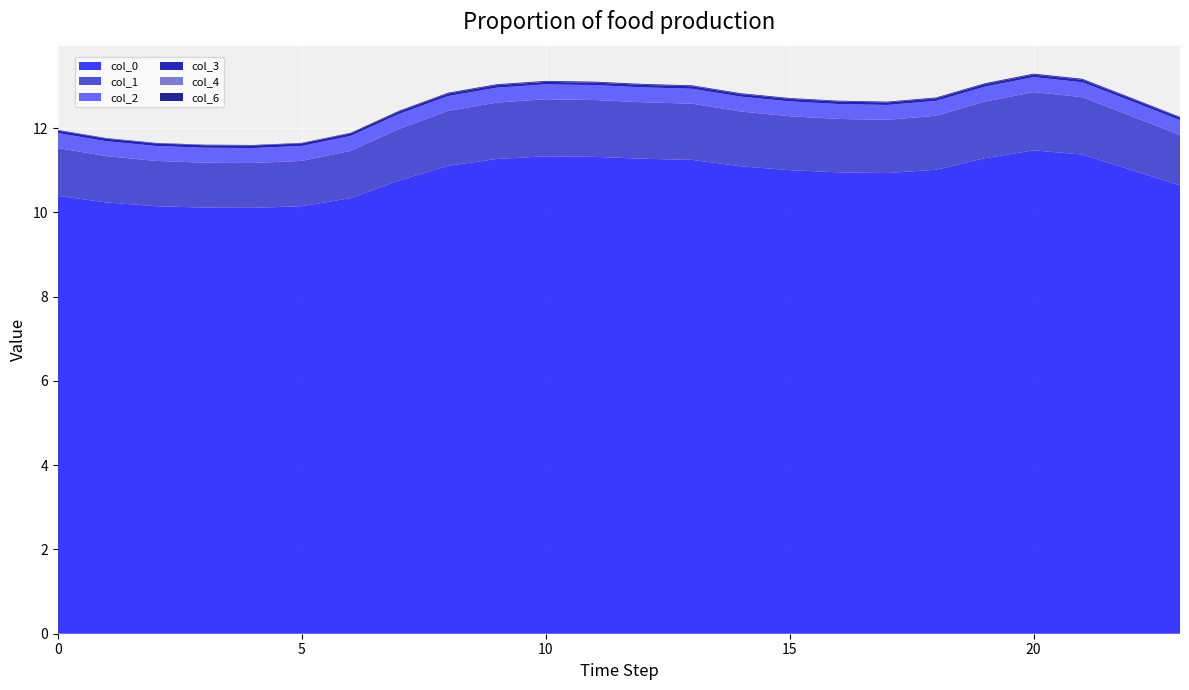

Reading left to right, what are all the values shown in this chart?

0: 10.4	10.2	10.1	10.1	10.1	10.1	10.3	10.8	11.1	11.3	11.3	11.3	11.3	11.2	11.1	11.0	11.0	10.9	11.0	11.3	11.5	11.4	11.0	10.6
1: 1.1	1.1	1.1	1.1	1.1	1.1	1.1	1.2	1.3	1.3	1.4	1.3	1.3	1.3	1.3	1.3	1.3	1.3	1.3	1.3	1.4	1.4	1.3	1.2
2: 0.4	0.4	0.4	0.4	0.4	0.4	0.4	0.4	0.4	0.4	0.4	0.4	0.4	0.4	0.4	0.4	0.4	0.4	0.4	0.4	0.4	0.4	0.4	0.4
3: 0.1	0.1	0.1	0.1	0.1	0.1	0.1	0.1	0.1	0.1	0.1	0.1	0.1	0.1	0.1	0.1	0.1	0.1	0.1	0.1	0.1	0.1	0.1	0.1
4: 0.0	0.0	0.0	0.0	0.0	0.0	0.0	0.0	0.0	0.0	0.0	0.0	0.0	0.0	0.0	0.0	0.0	0.0	0.0	0.0	0.0	0.0	0.0	0.0
6: 0.0	0.0	0.0	0.0	0.0	0.0	0.0	0.0	0.0	0.0	0.0	0.0	0.0	0.0	0.0	0.0	0.0	0.0	0.0	0.0	0.0	0.0	0.0	0.0